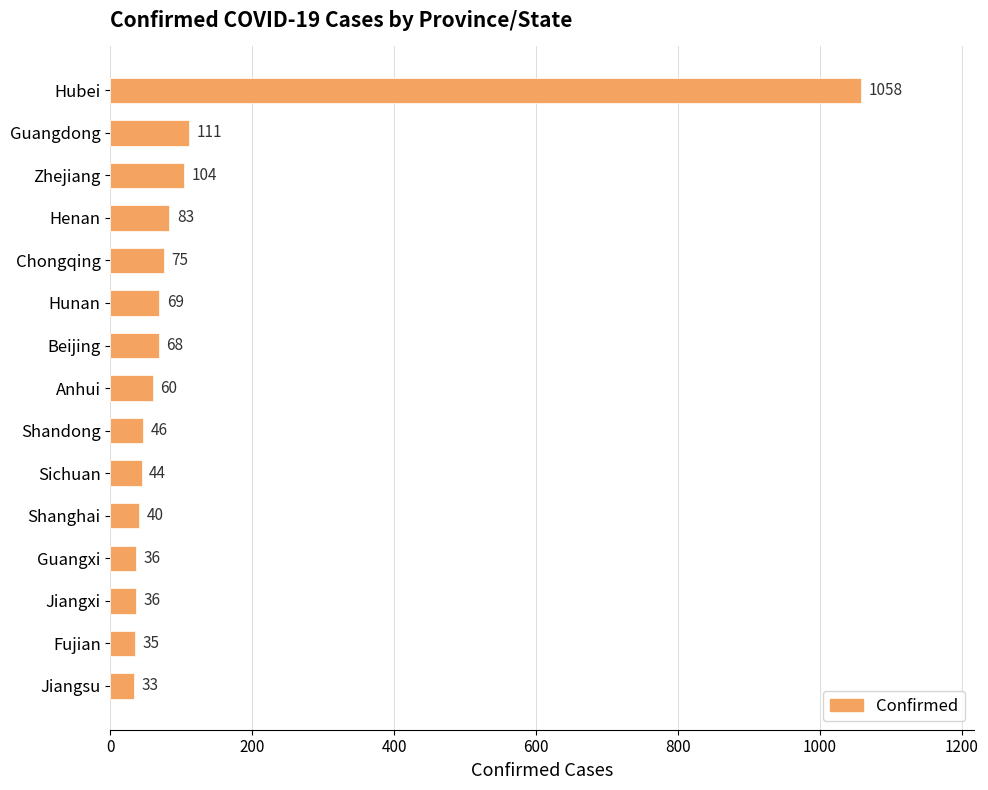

Reading top to bottom, what are all the values shown in this chart?

Hubei=1058	Guangdong=111	Zhejiang=104	Henan=83	Chongqing=75	Hunan=69	Beijing=68	Anhui=60	Shandong=46	Sichuan=44	Shanghai=40	Guangxi=36	Jiangxi=36	Fujian=35	Jiangsu=33